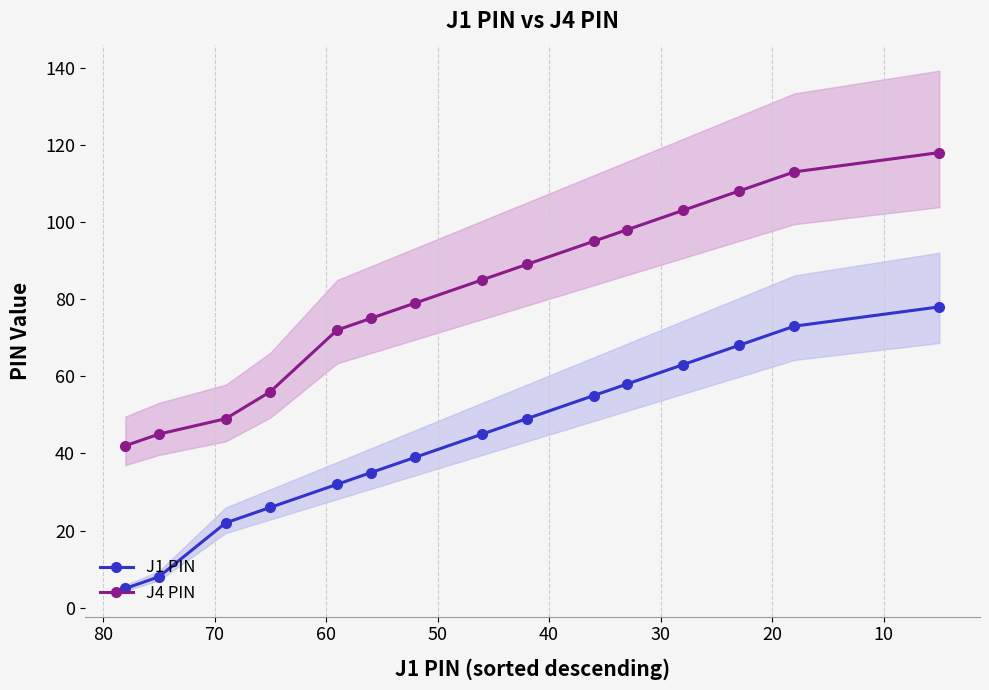

True or false: J1 PIN and J4 PIN intersect in this chart.

False